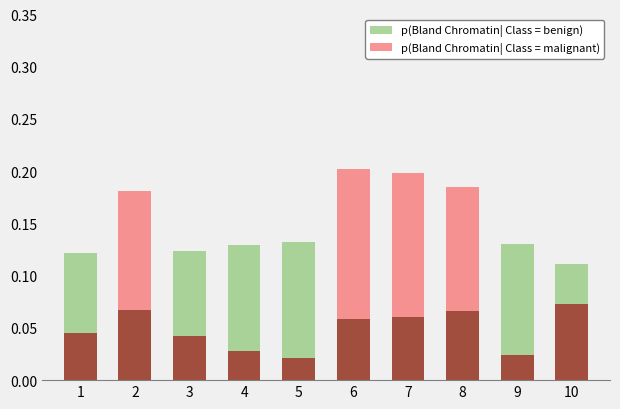

Rank the categories by p(Bland Chromatin| Class = benign) value from lowest to highest.

6, 7, 8, 2, 10, 1, 3, 4, 9, 5